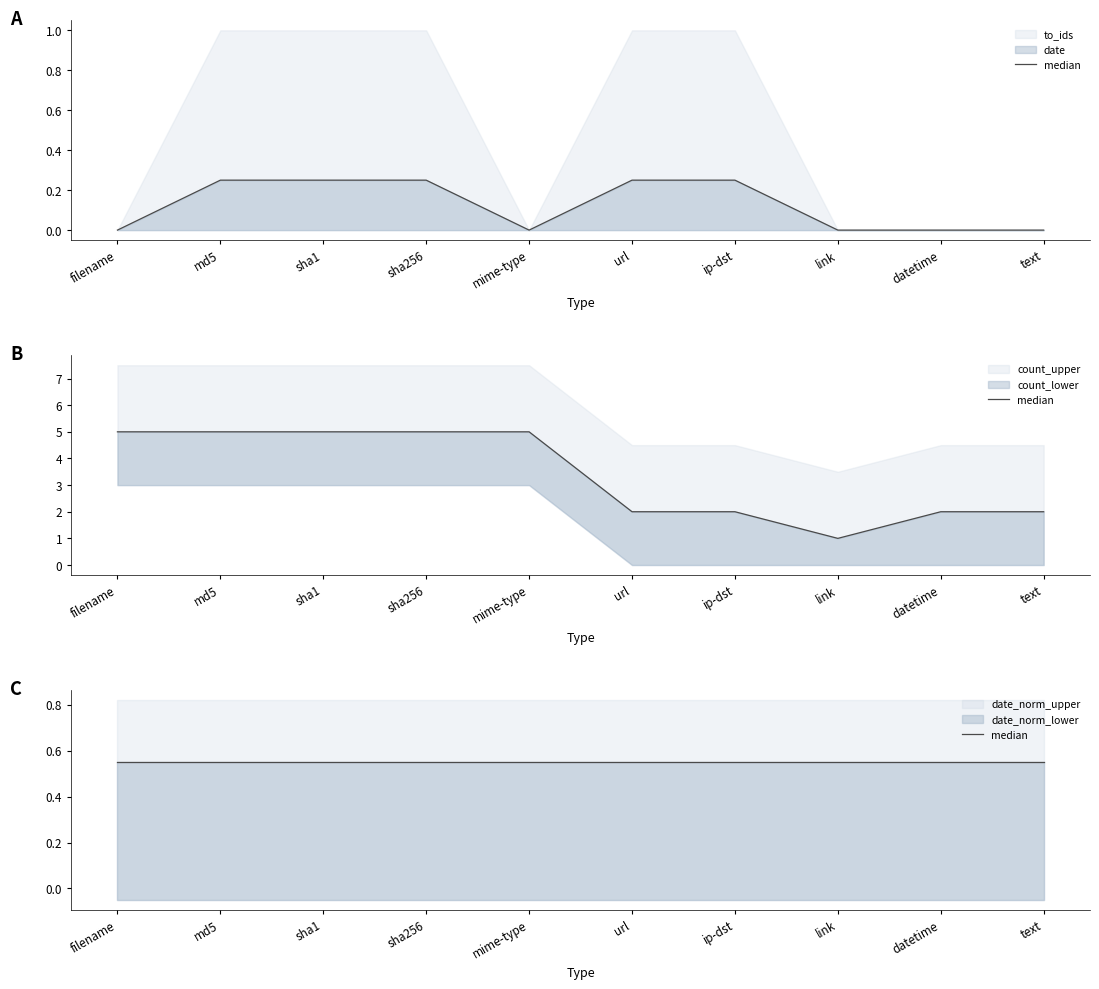

What is the average value?

0.1